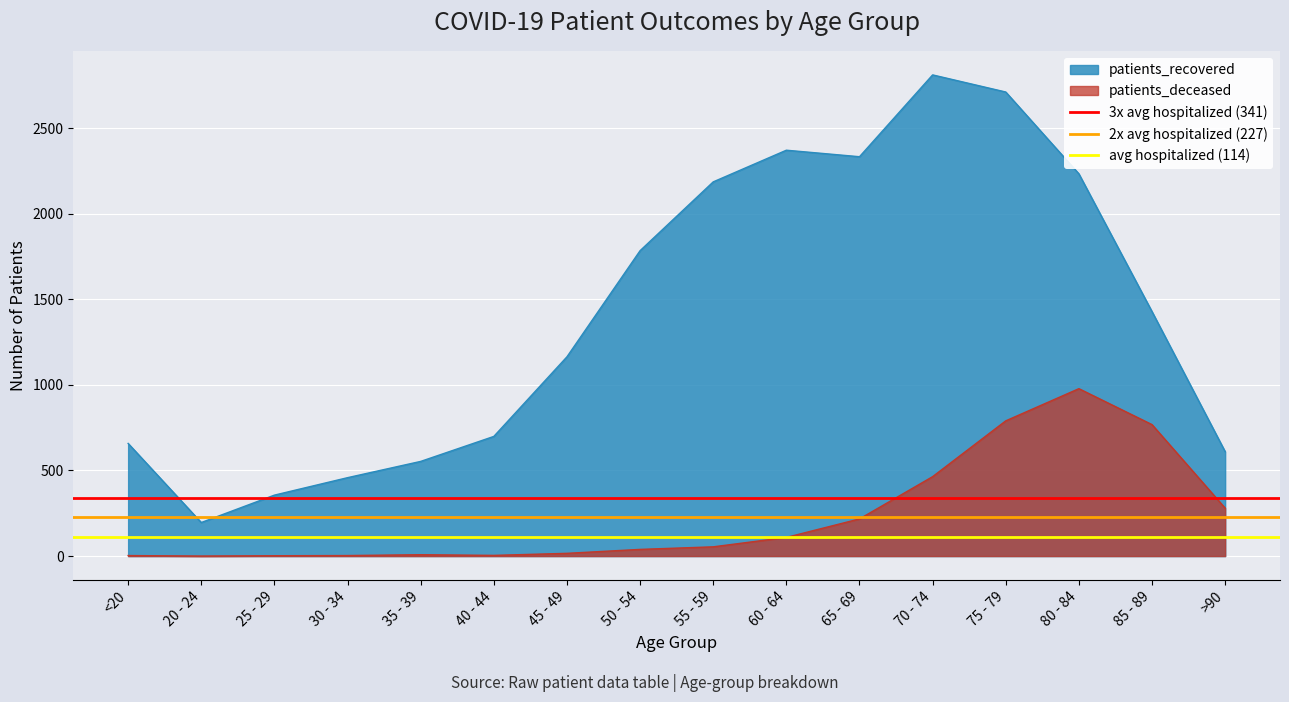

At which category does the chart reach its peak across all series?

<20